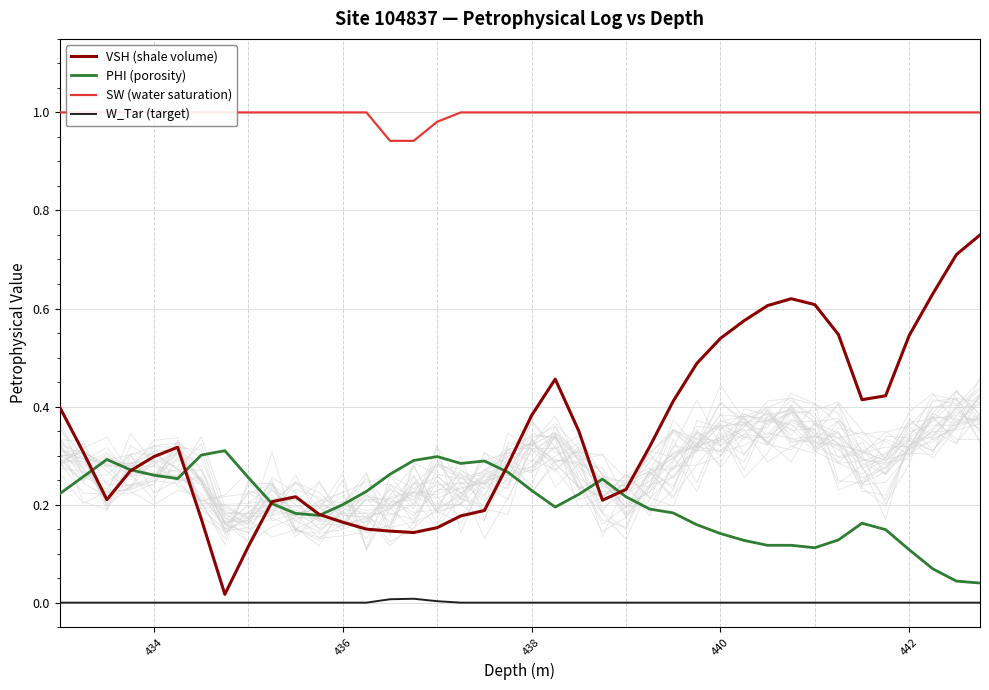

True or false: W_Tar (target) has a value of 0.0 at 440.

True